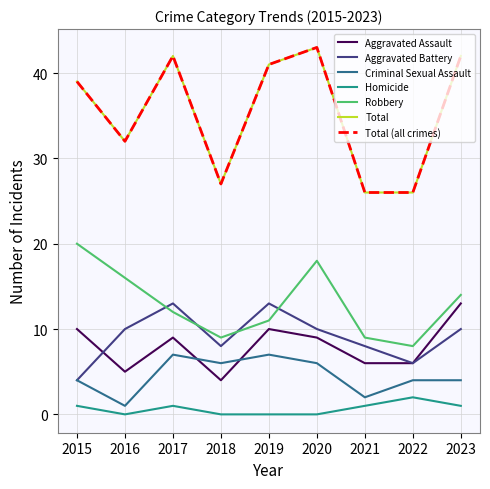

At which category is the sum across all series the highest?

2020